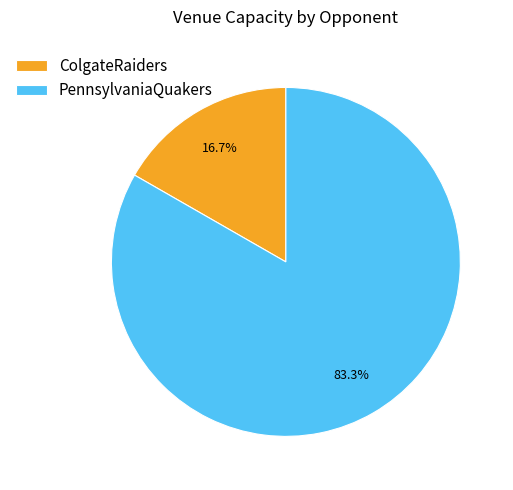

Rank the categories by value from highest to lowest.

PennsylvaniaQuakers, ColgateRaiders